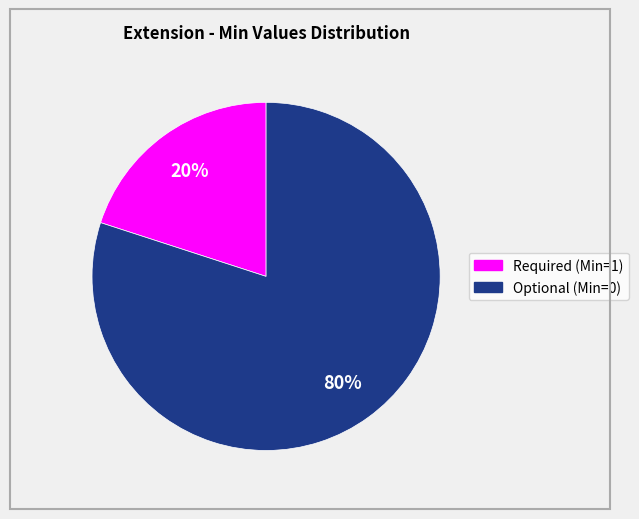

How many slices are in this pie chart?

2